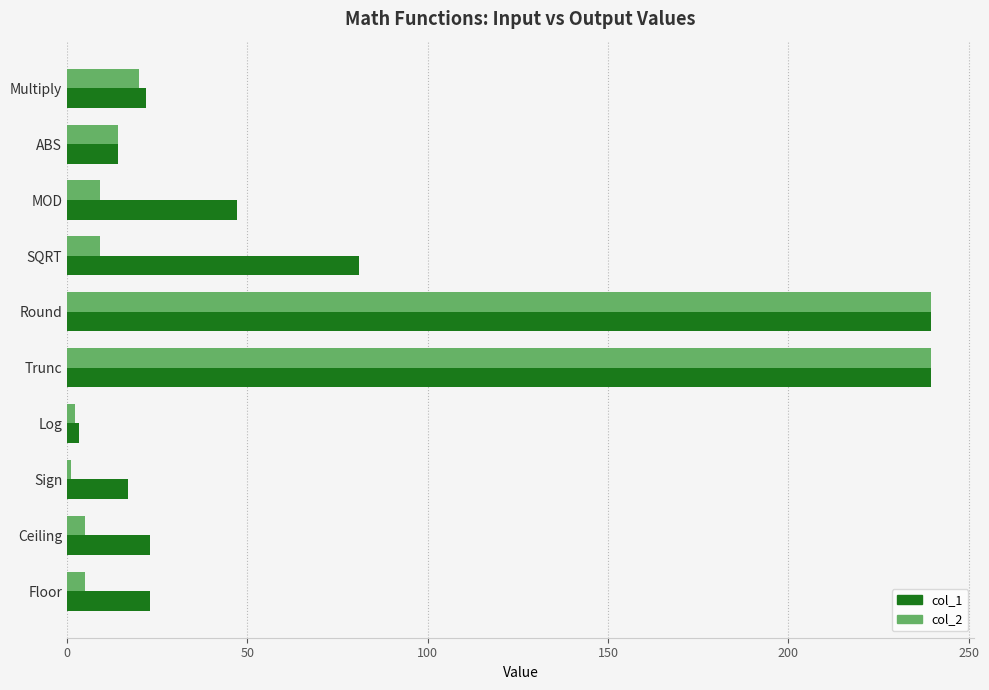

What is the average value of the col_2 series?

54.4